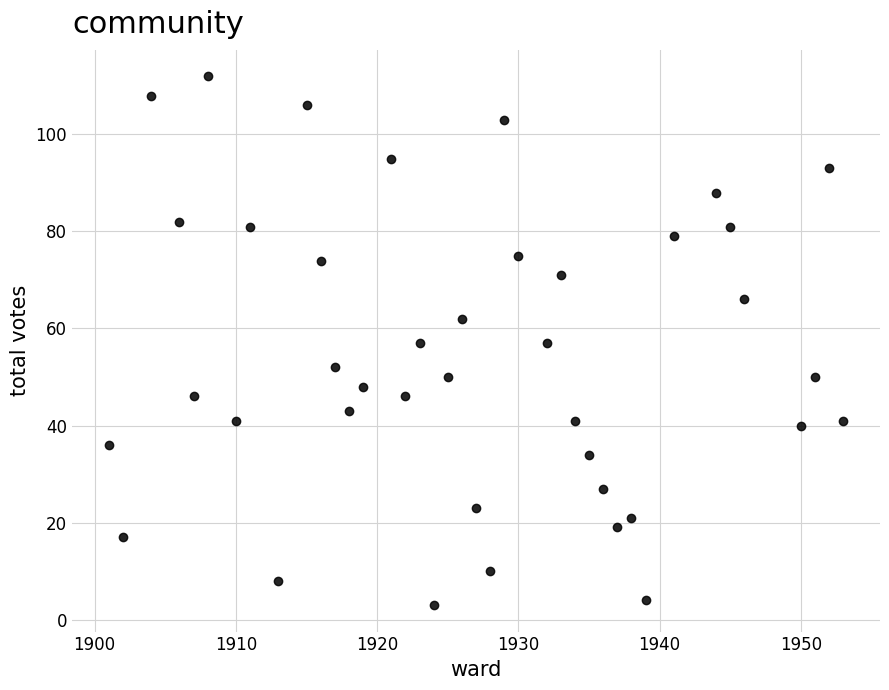

What is the range of X values (max minus min)?

52